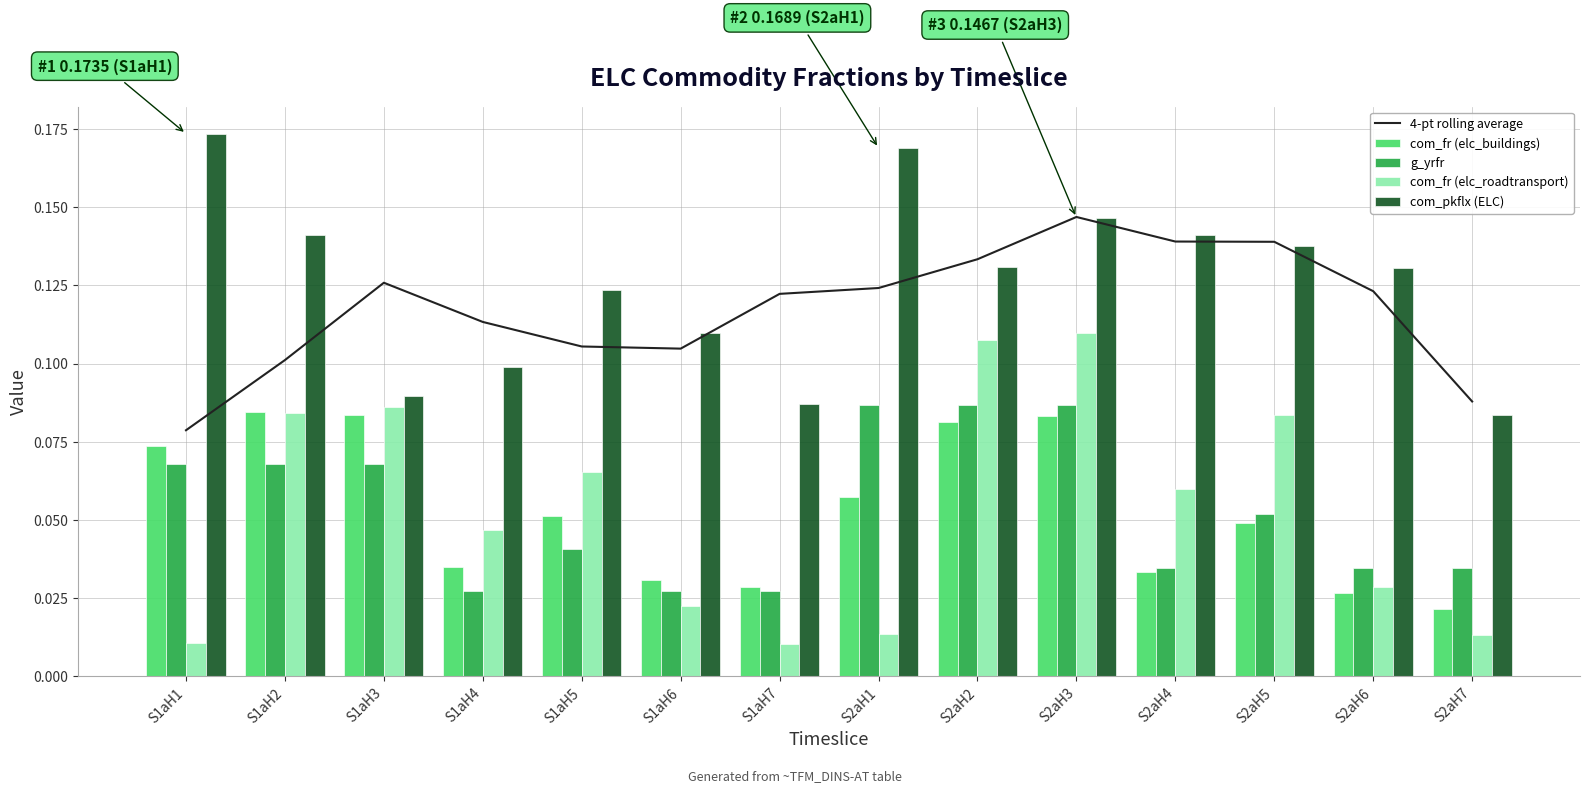

Which series has the largest range (max minus min)?

com_fr (elc_roadtransport)